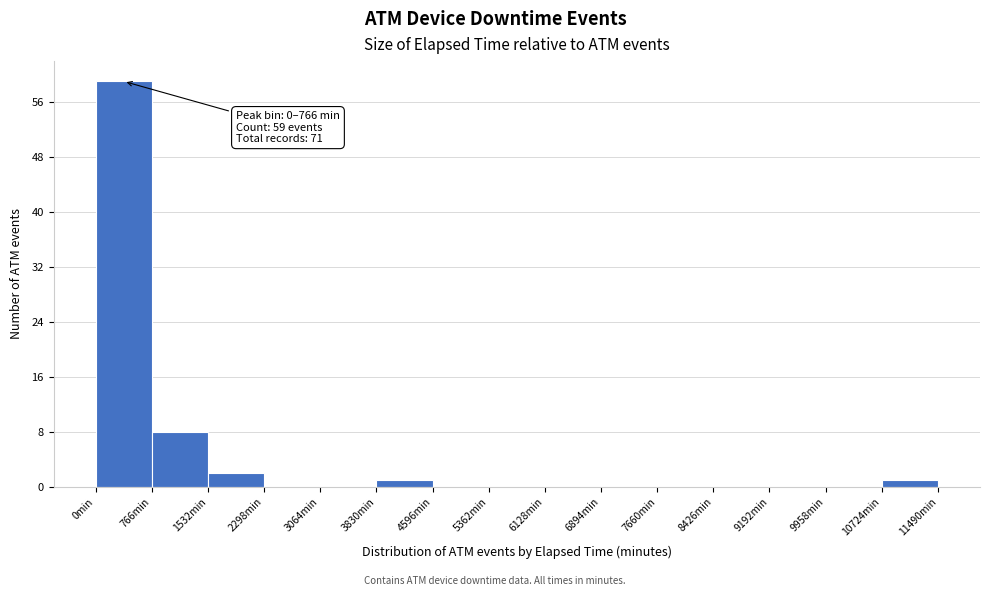

Over which range of the x-axis is the bar tallest?

0 to 800